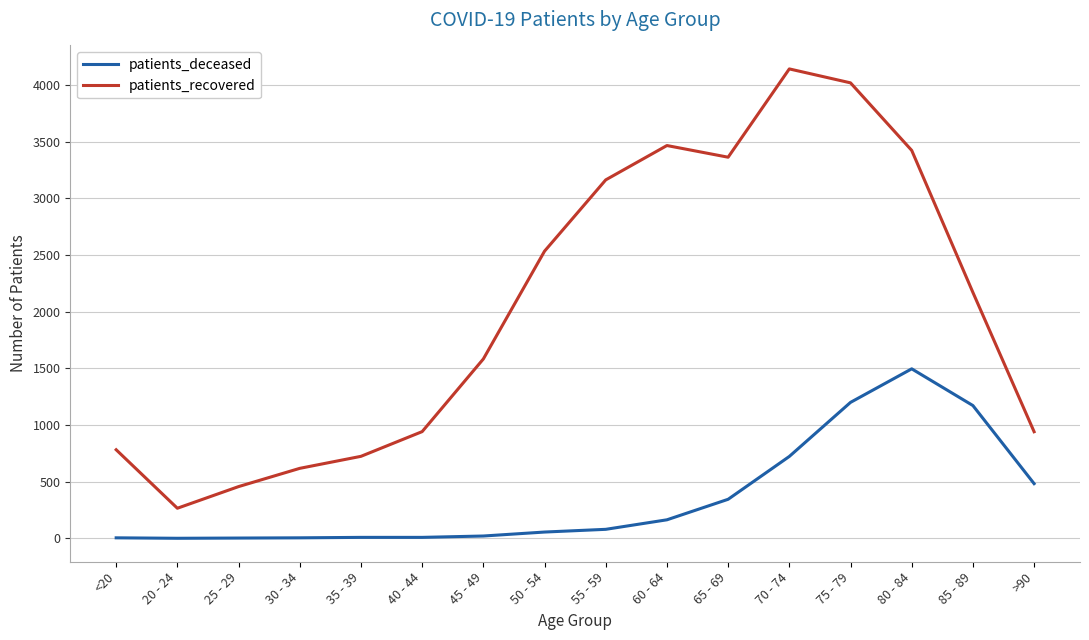

List the series in order of their peak value, highest first.

patients_recovered, patients_deceased